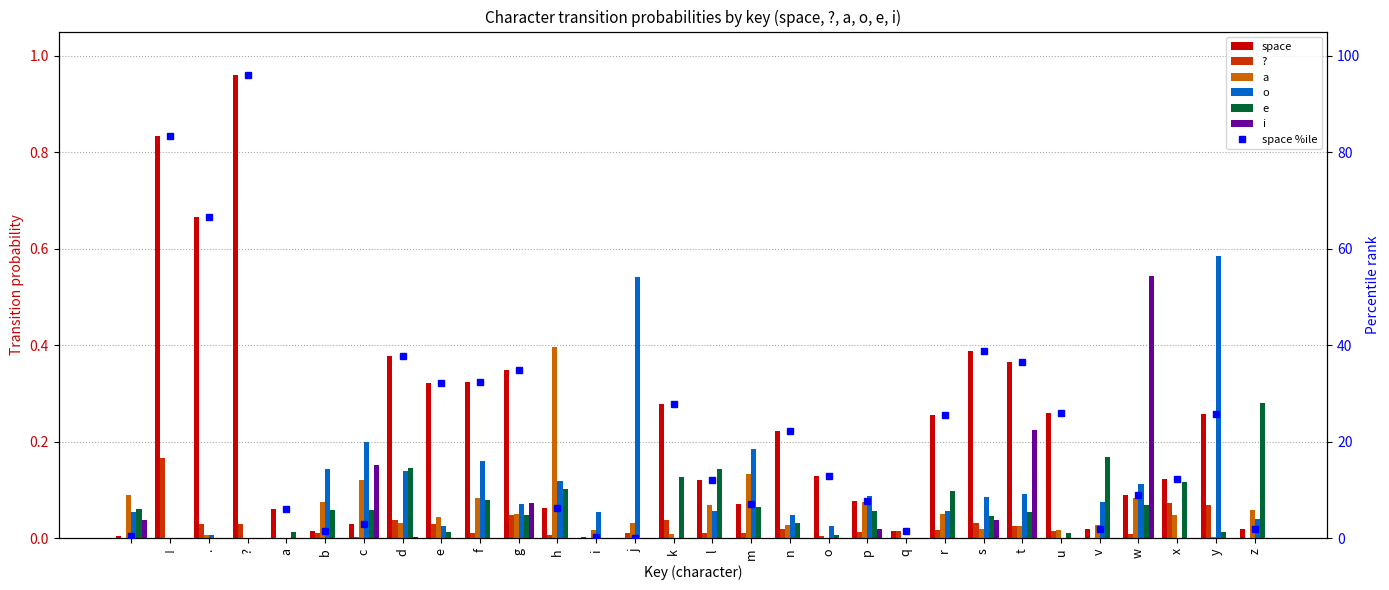

What is the label of the 17th bar from the right?

j